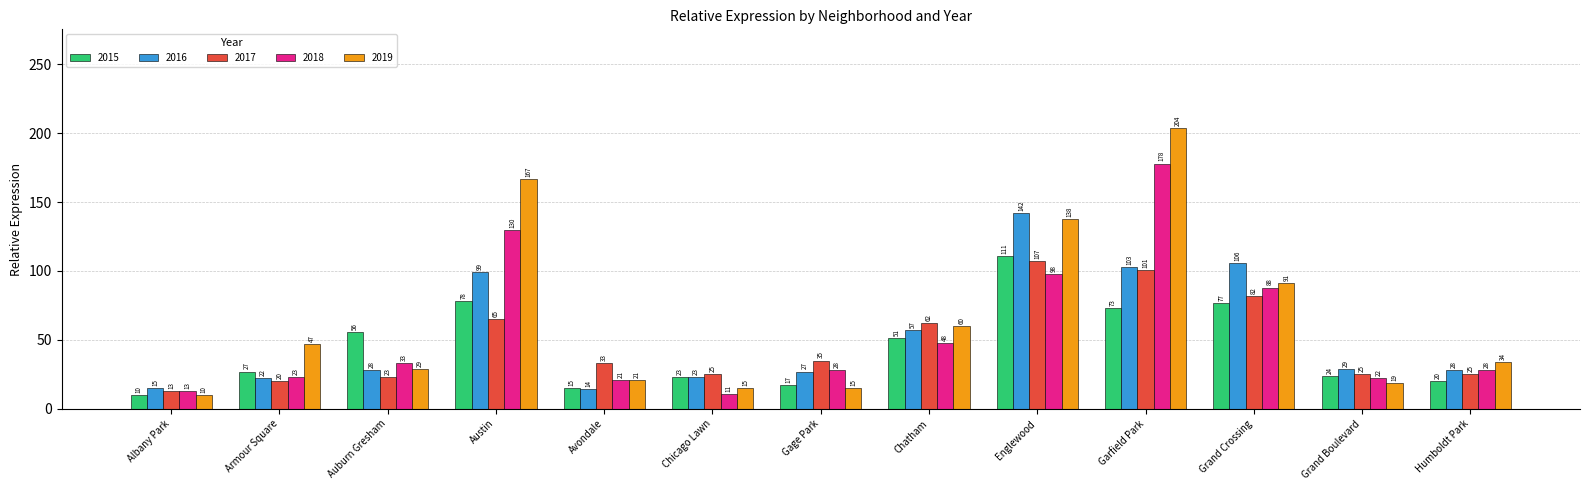

Which category has the highest value in the 2016 series?

Englewood